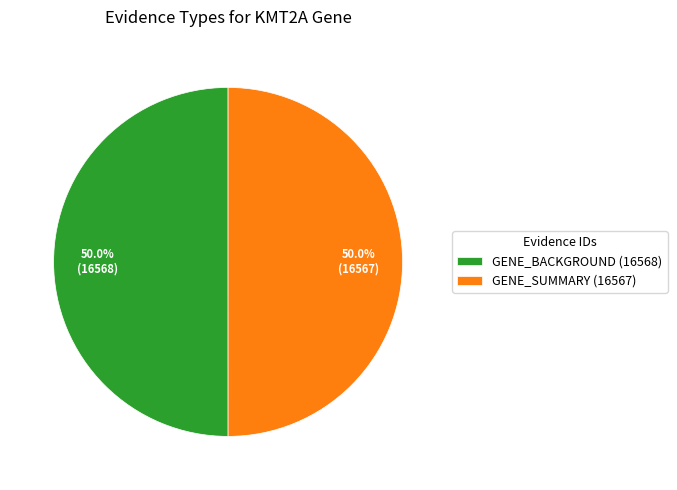

To the nearest percent, what portion does GENE_BACKGROUND (16568) represent?

50%